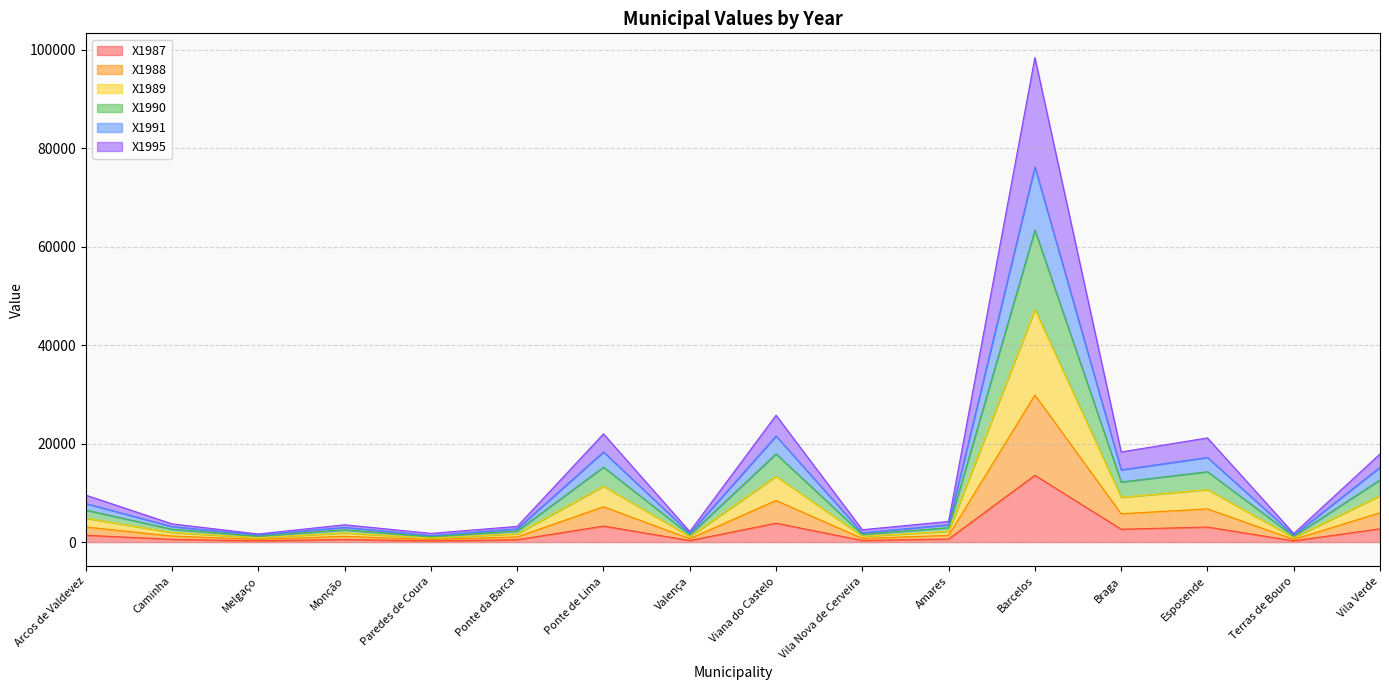

True or false: X1988 has more than 1 interior local peaks.

True